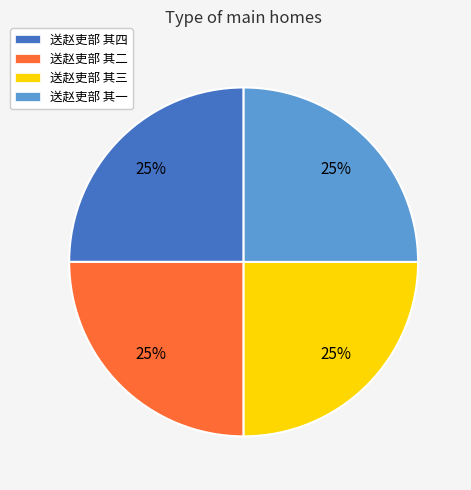

To the nearest percent, what is the average slice percentage?

25%